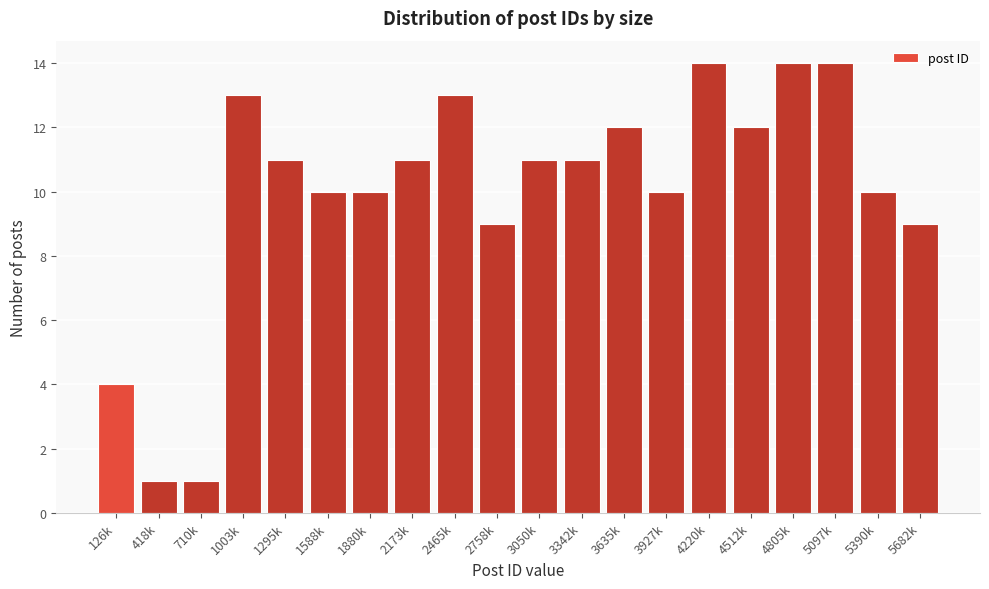

Reading left to right, list all the values displayed in this chart.

4	1	1	13	11	10	10	11	13	9	11	11	12	10	14	12	14	14	10	9